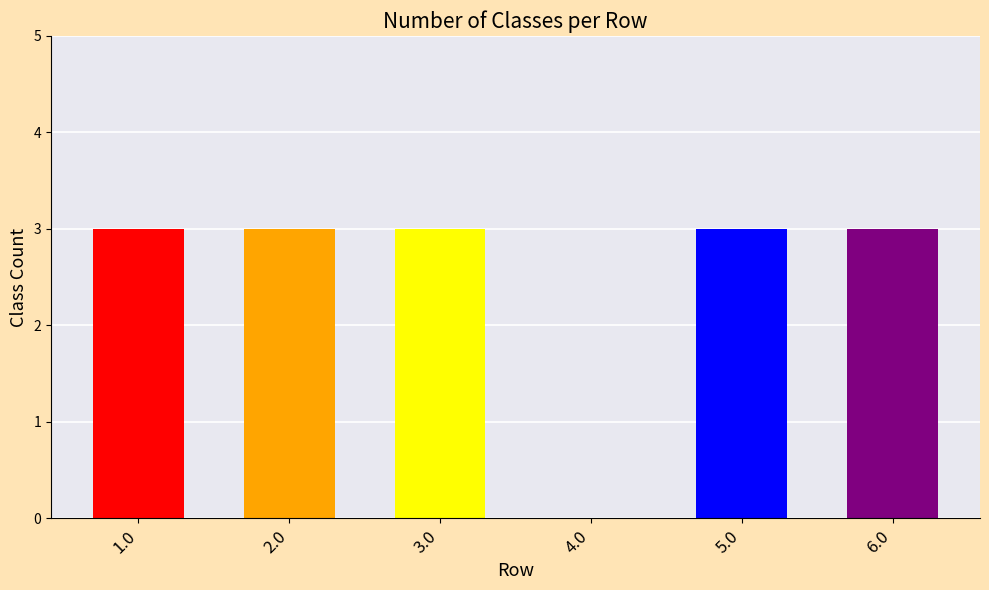

What is the sum of all values?

15